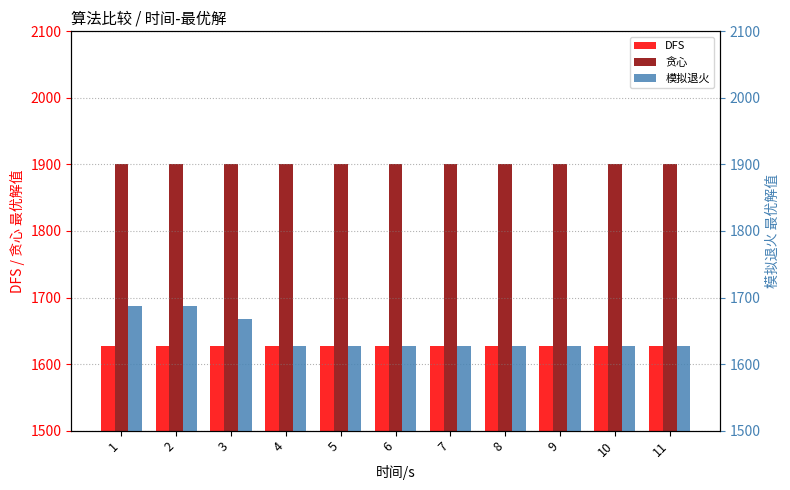

At which category does the chart reach its peak across all series?

1